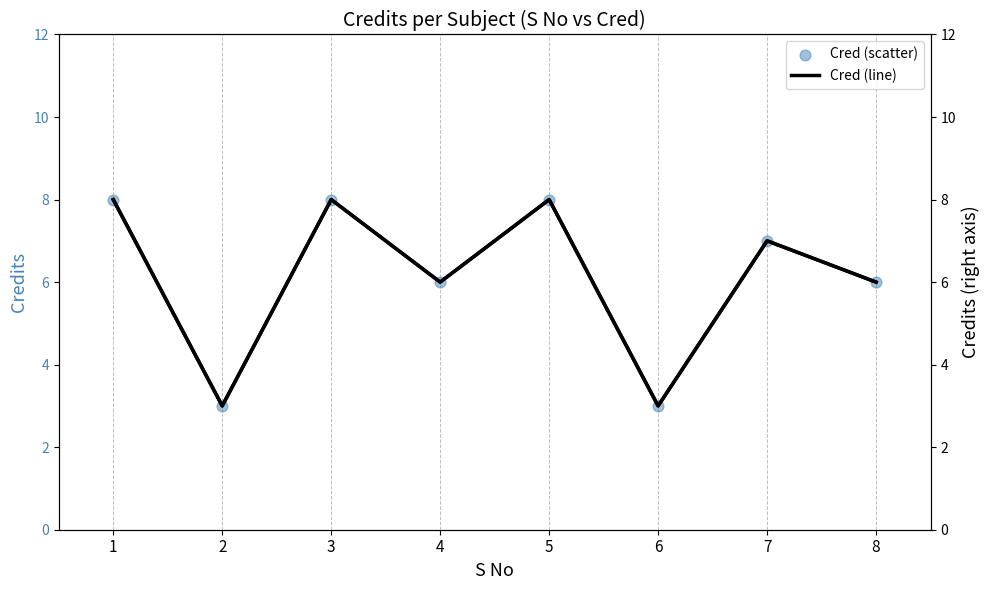

Which series has the largest total across all categories?

Cred (line)